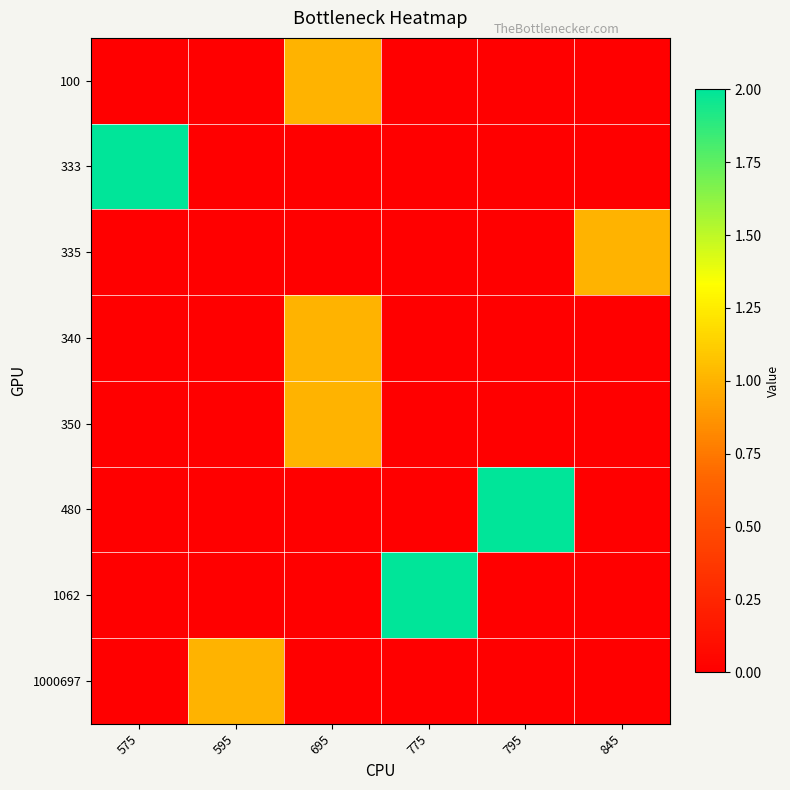

Which series has the largest total across all categories?

333